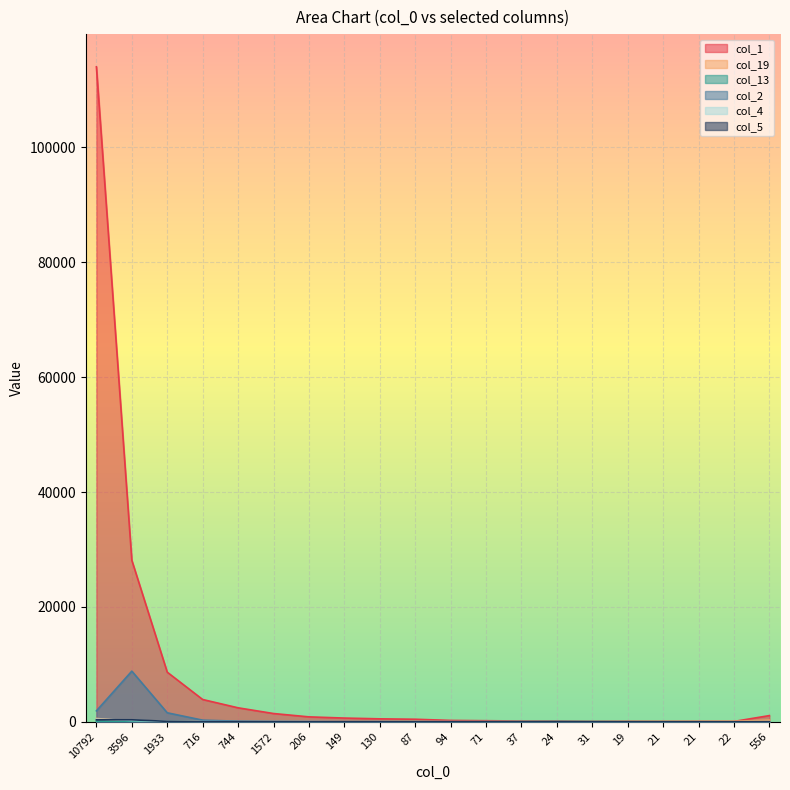

Which series has the largest range (max minus min)?

col_1